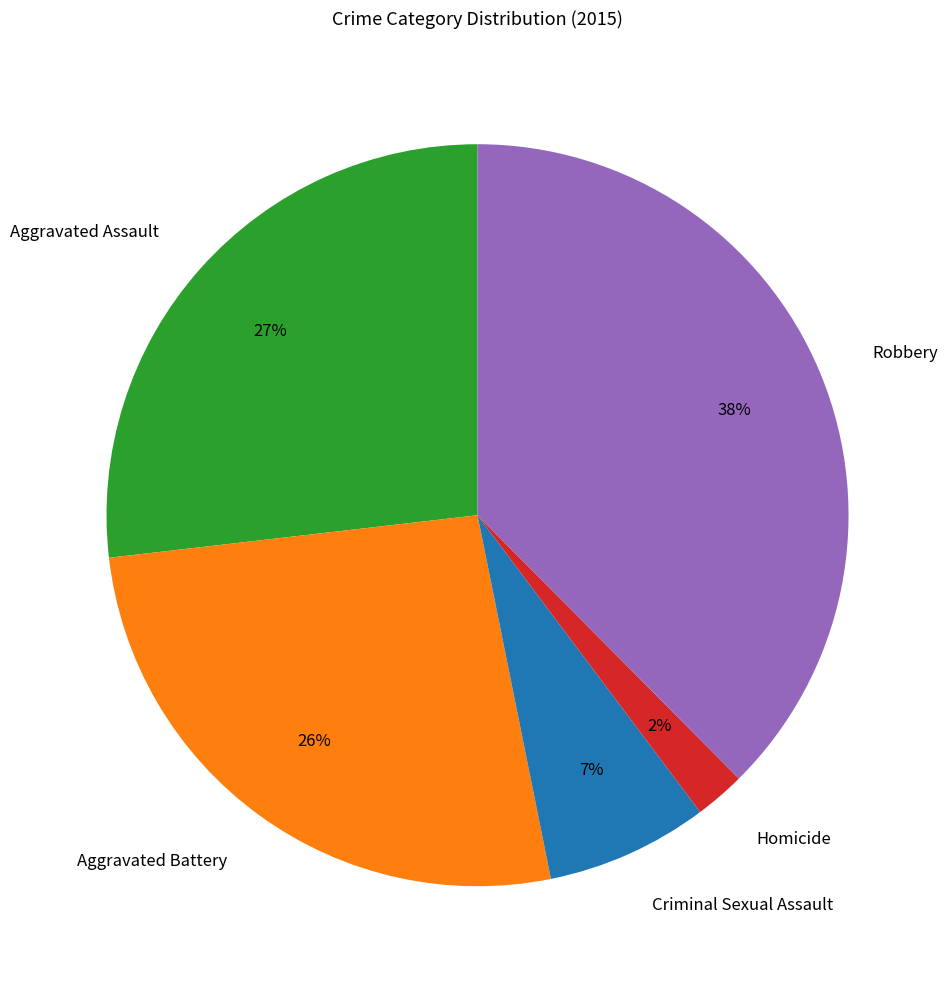

What percentage is the Aggravated Assault slice, to the nearest percent?

27%